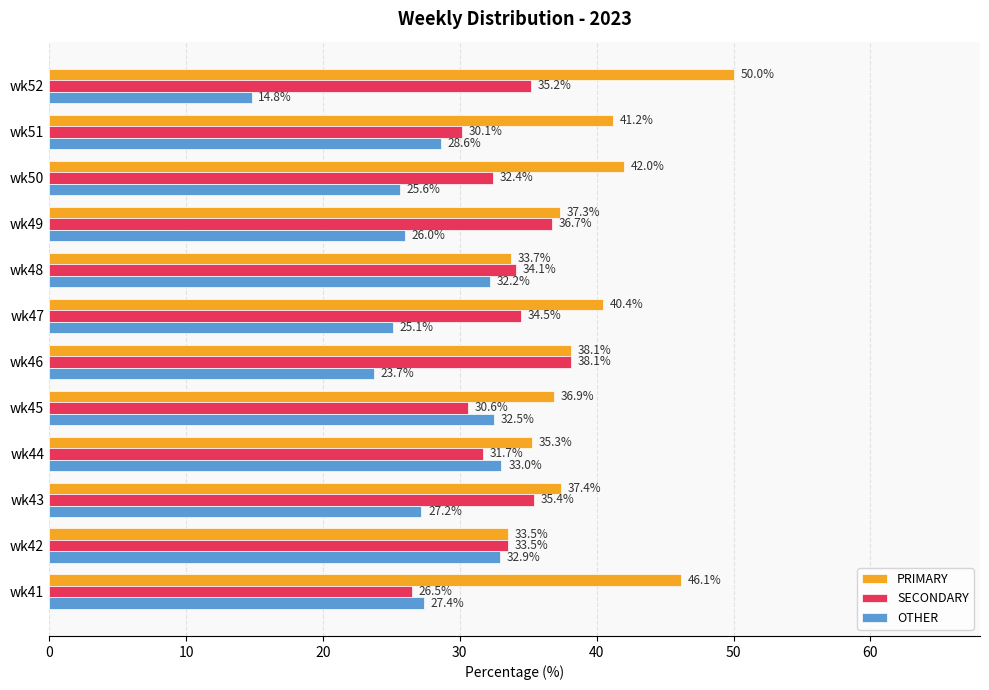

Is it true that SECONDARY equals 32.4 at wk50?

True